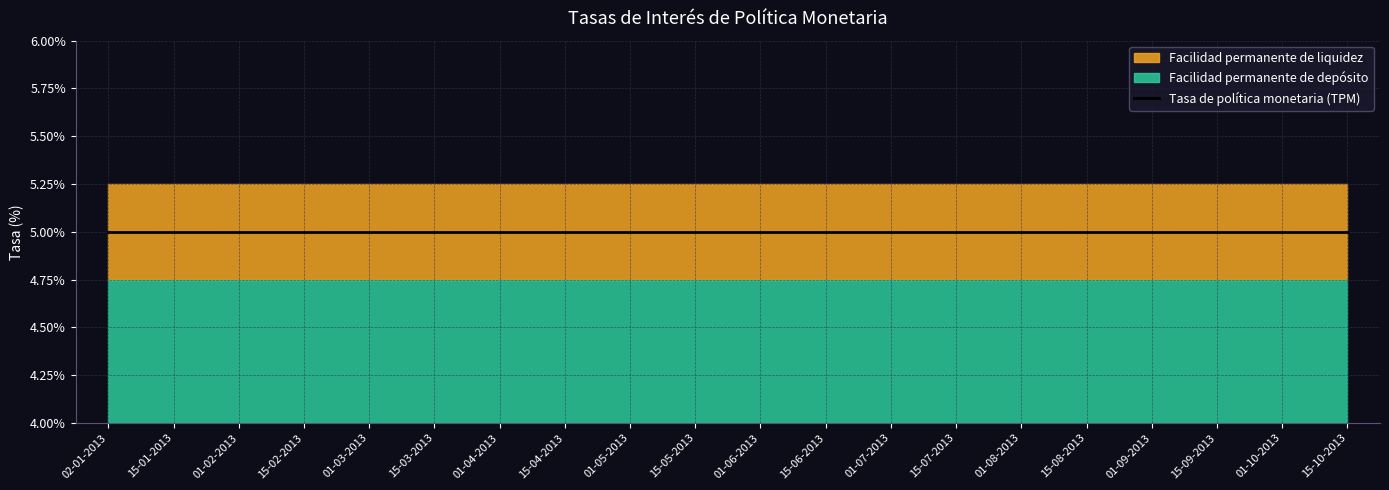

Which label corresponds to the smallest value in the chart?

02-01-2013